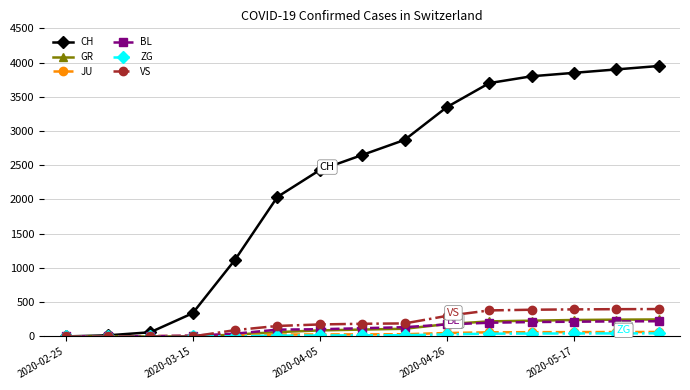

What is the highest value of the GR series?

248